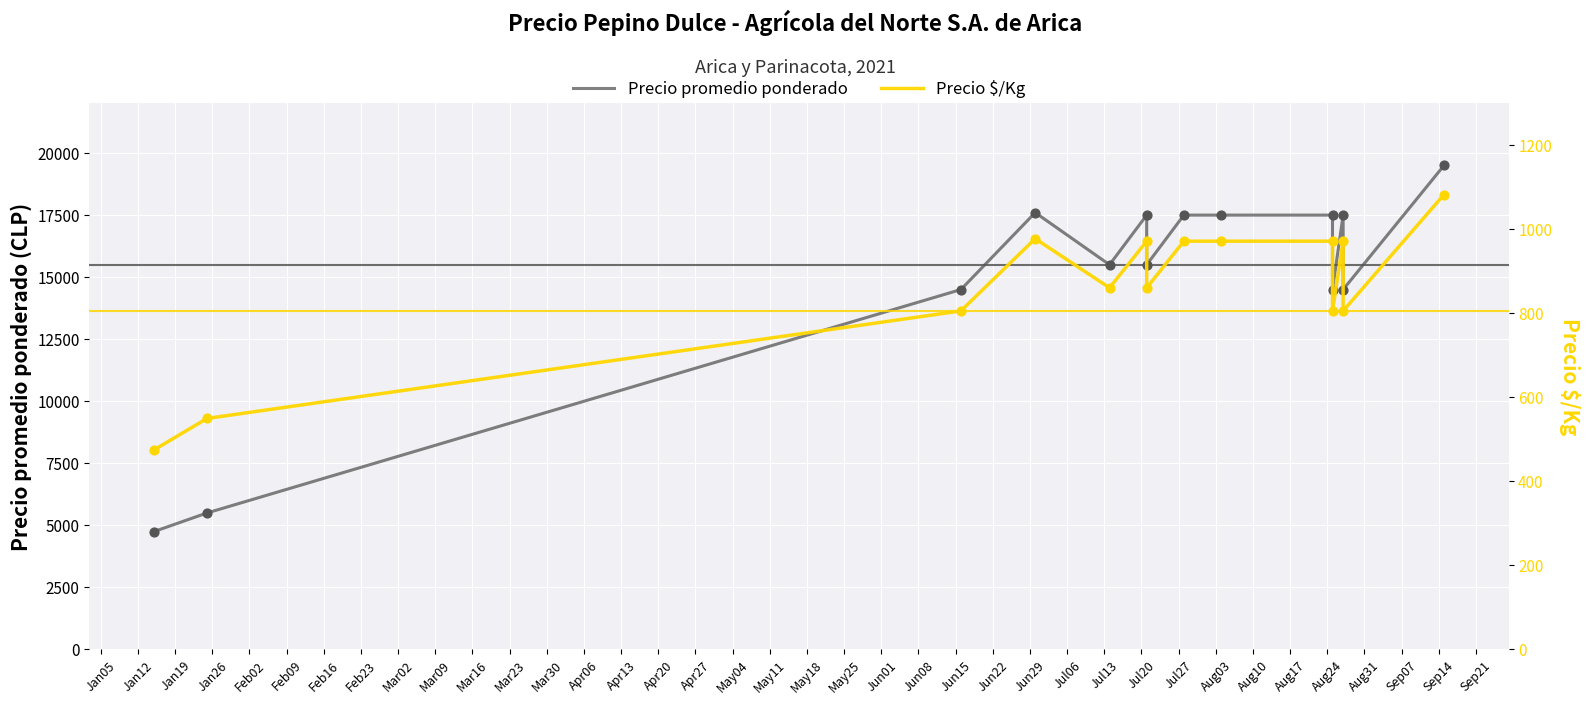

Which series contains the highest Y value?

Precio promedio ponderado